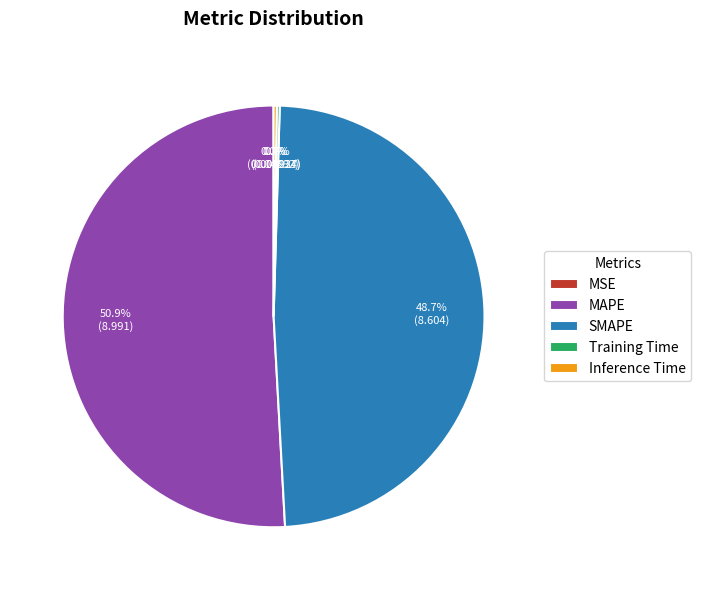

Does MAPE account for over 50% of the chart?

Yes